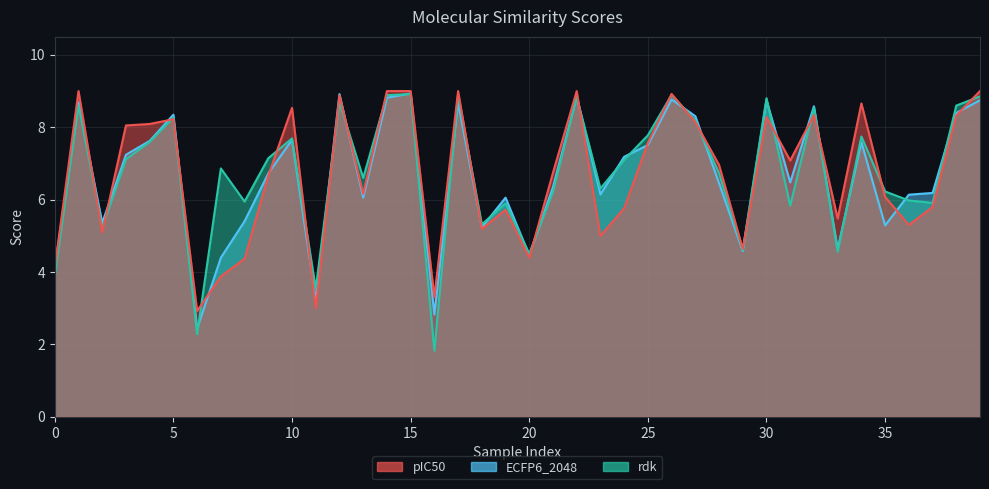

What is the average value of the pIC50 series?

6.7